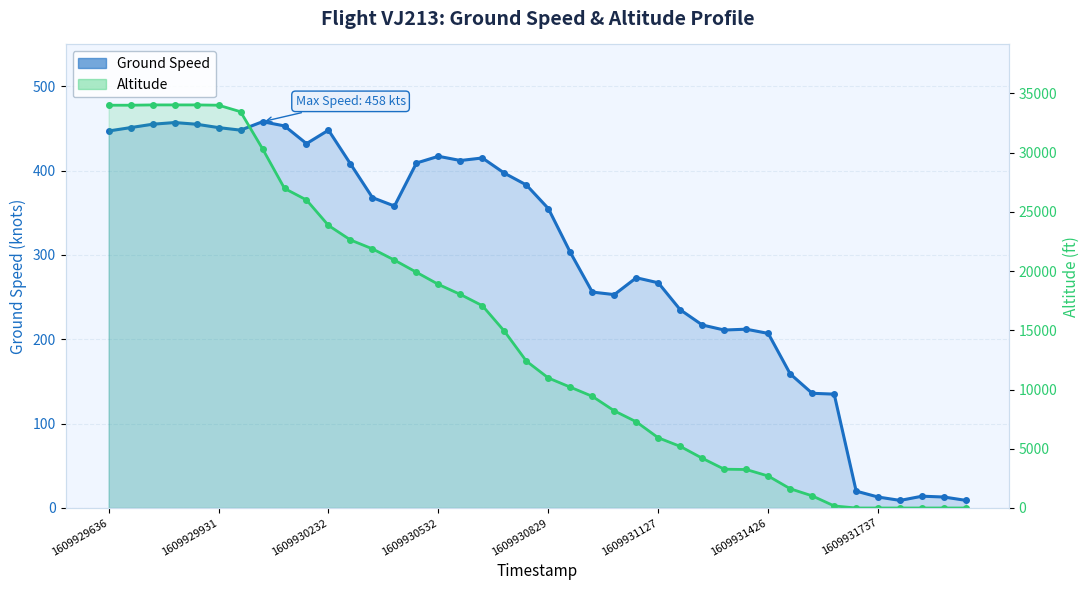

Which has a higher value, 25 or 22?

25